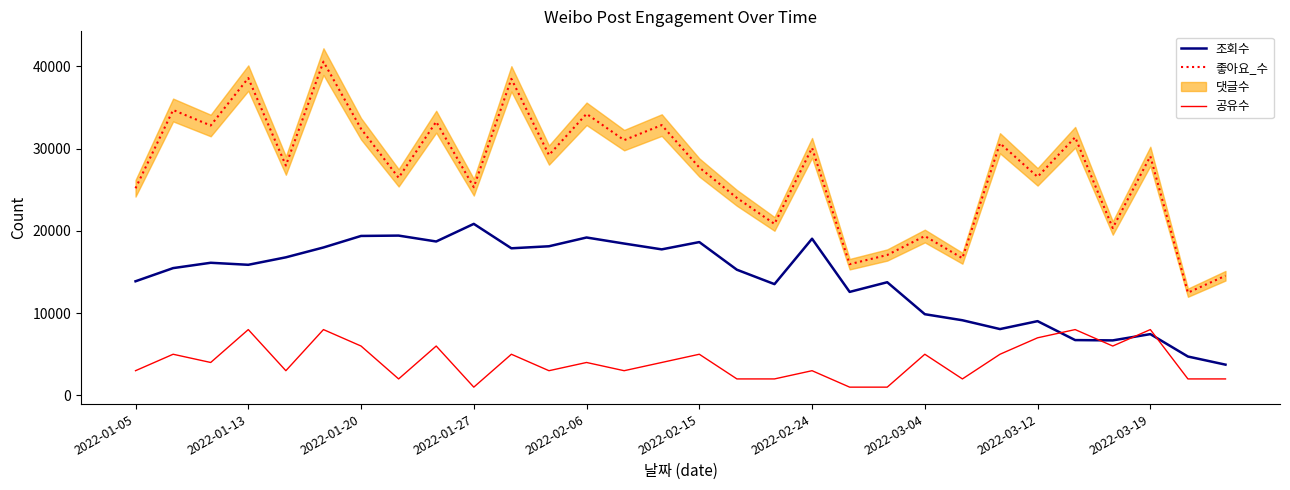

What is the maximum value for 공유수?

8000.0